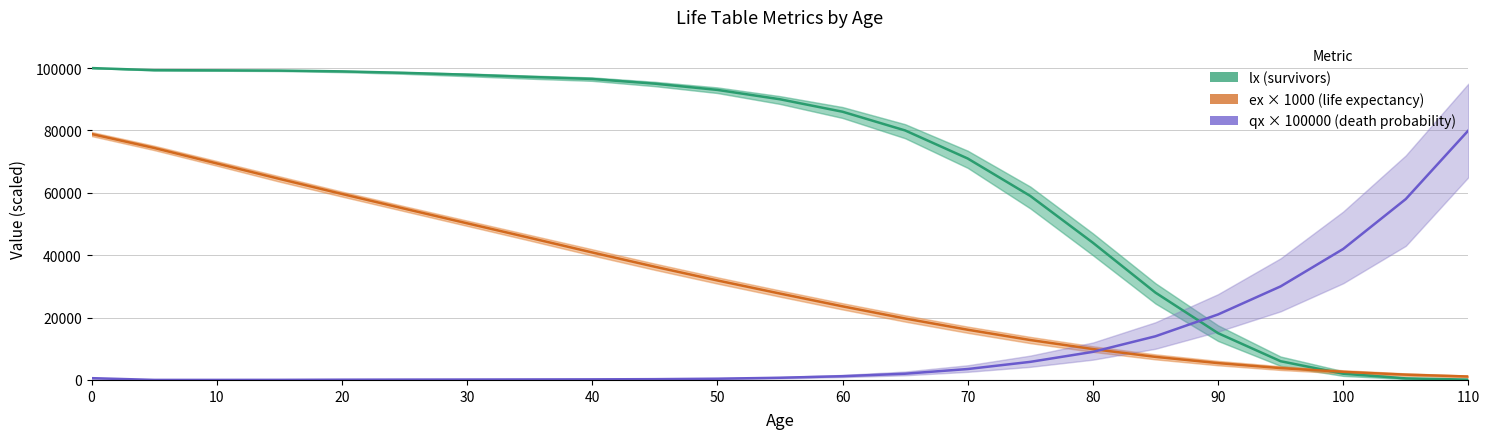

The lx (survivors) series shows 153252.8 at 0. True or false?

False